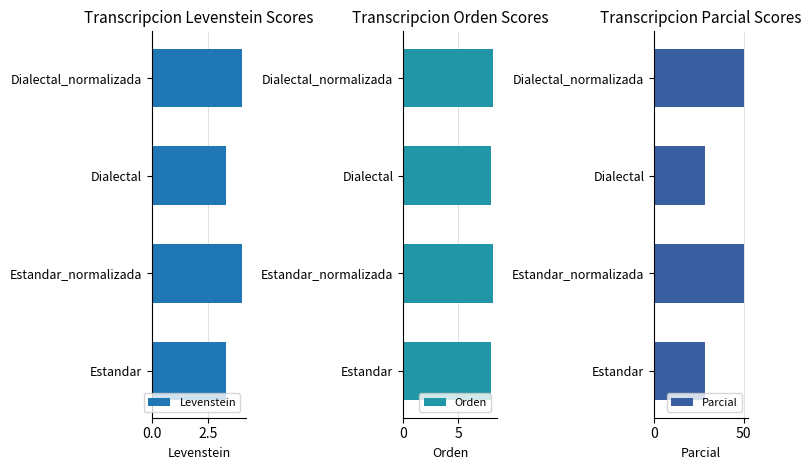

Reading left to right, transcribe all the data shown in this chart.

Levenstein: 3.3	4.0	3.3	4.0
Orden: 8.0	8.1	8.0	8.1
Parcial: 28.6	50.0	28.6	50.0